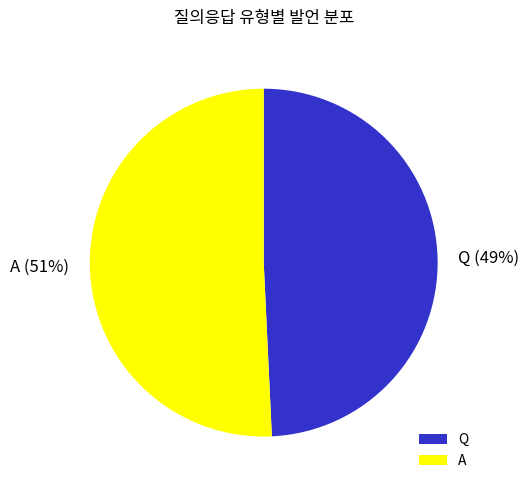

To the nearest percent, what is the average slice percentage?

50%